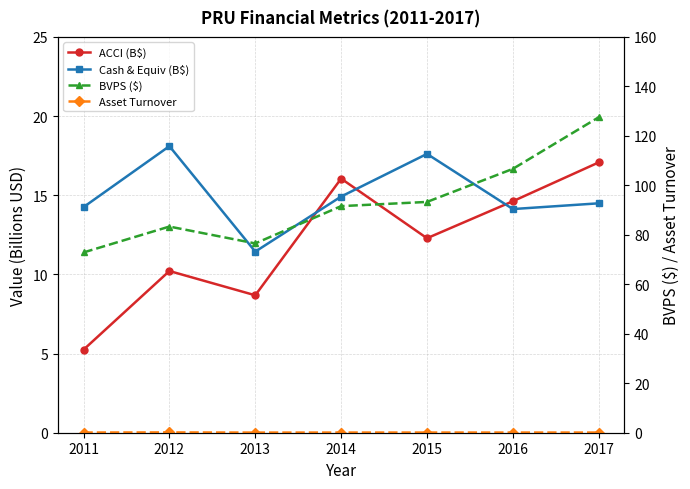

Which series changed the most between 2014 and 2016?

BVPS ($)